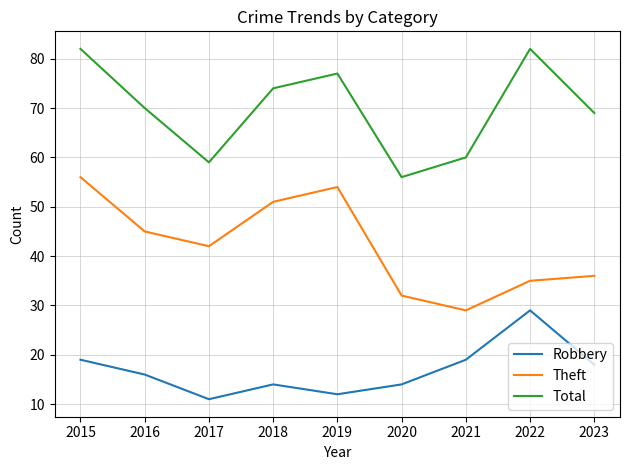

Count the number of data series in this chart.

3